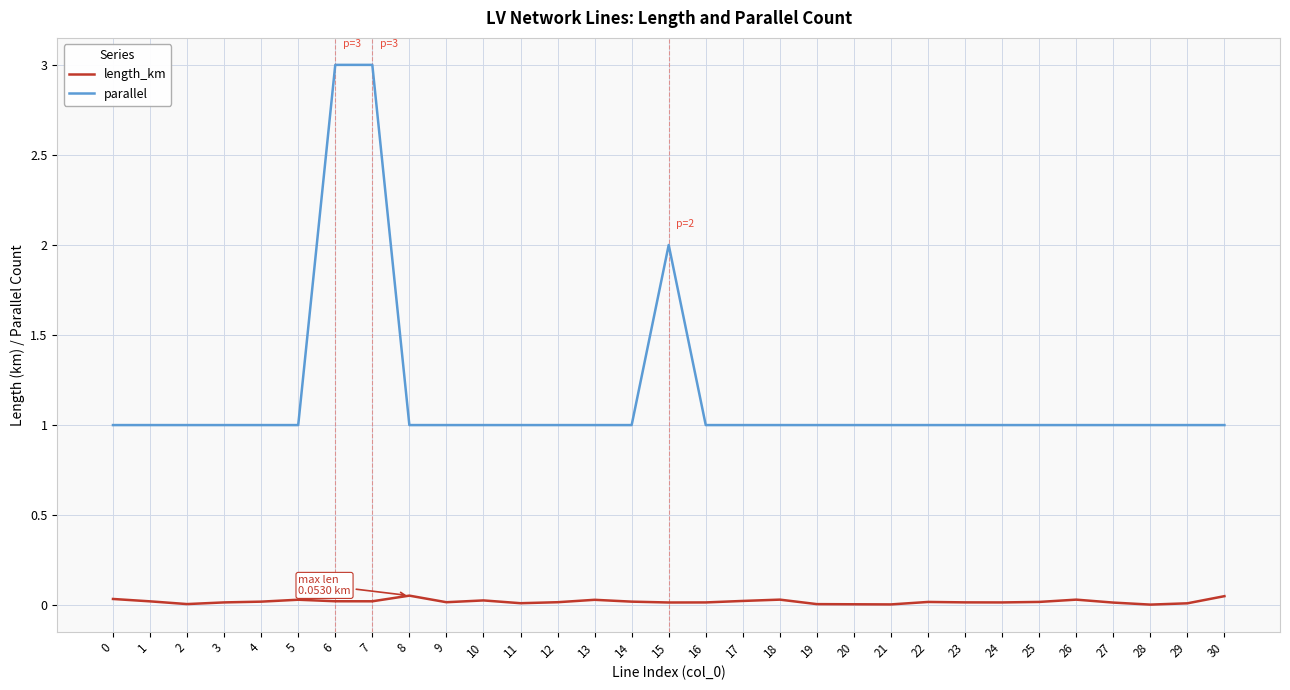

True or false: length_km and parallel intersect in this chart.

False